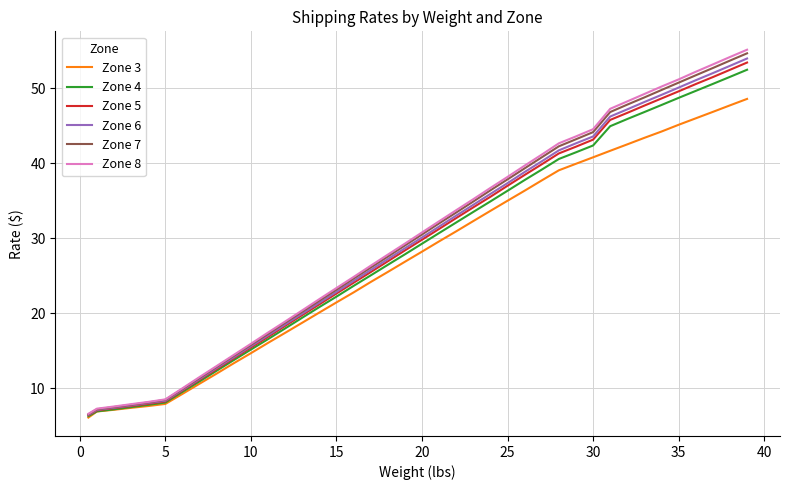

What is the smallest value displayed?

6.1